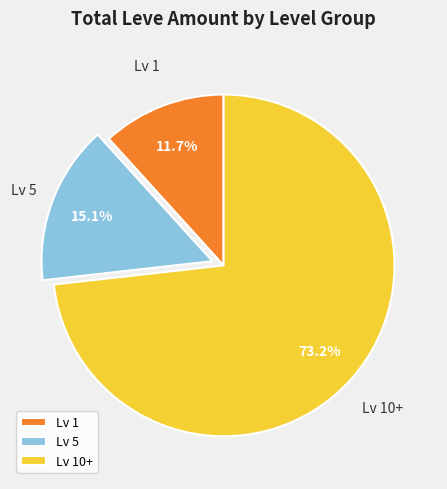

Which slice is the smallest?

Lv 1